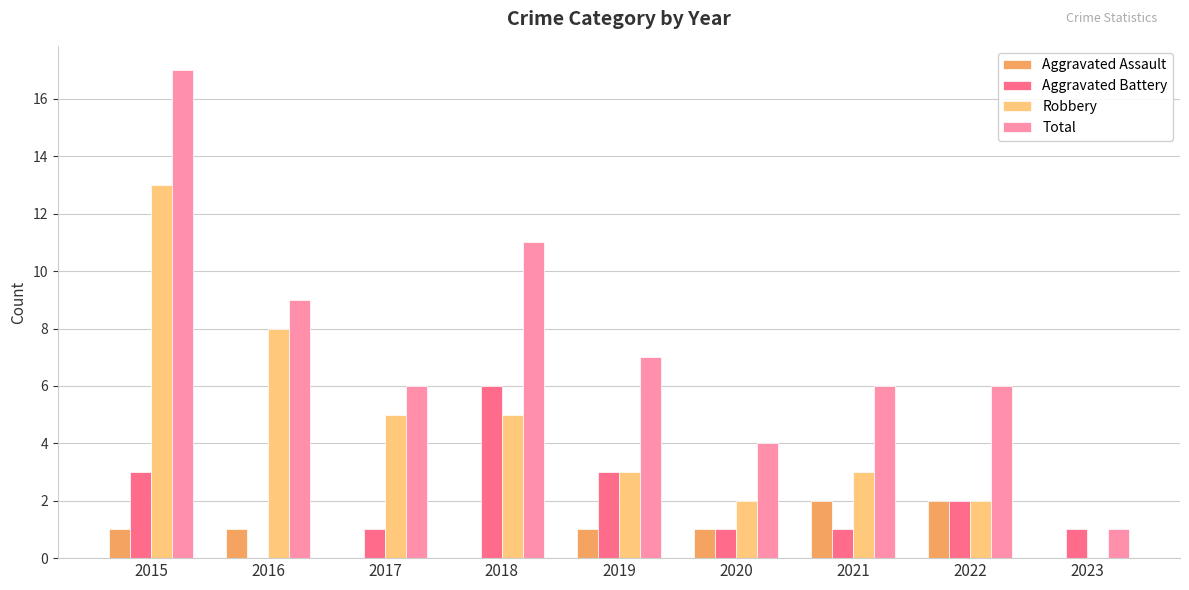

What are all the series names shown in the legend?

Aggravated Assault, Aggravated Battery, Robbery, Total